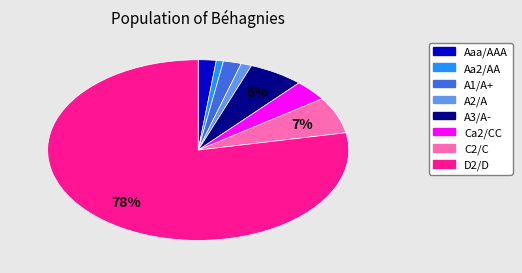

Is the sum of Aaa/AAA and D2/D greater than half?

Yes